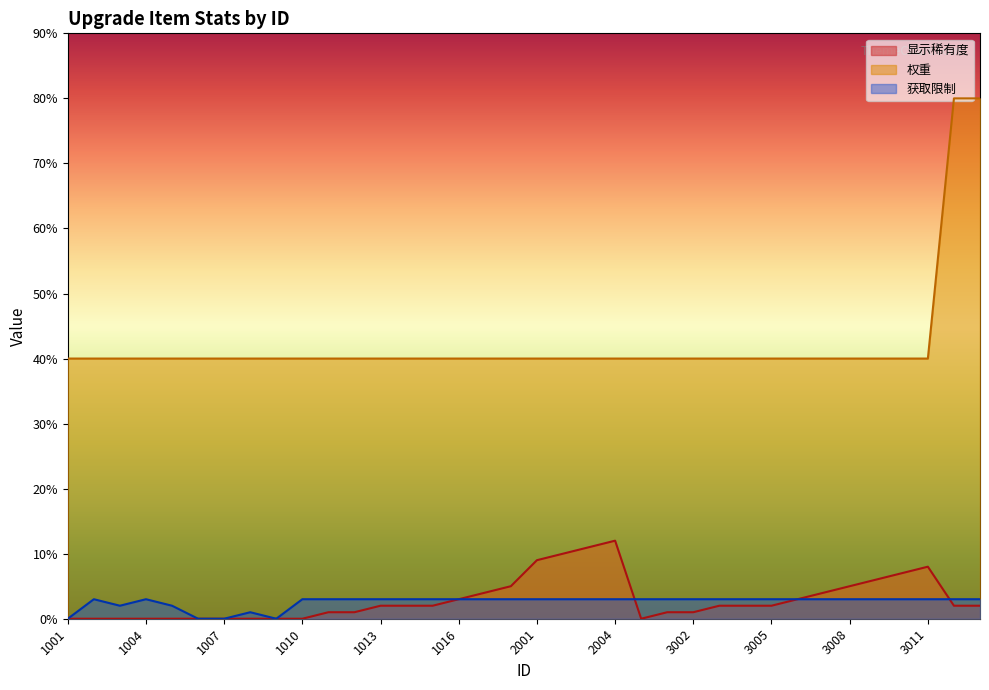

True or false: 权重 has a value of 10 at 3002.

False